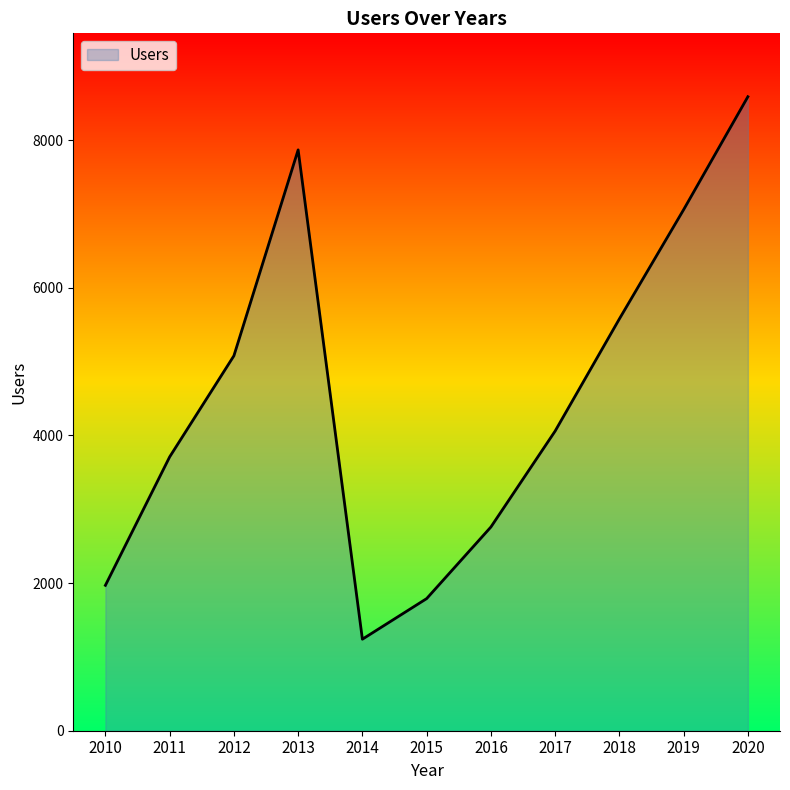

List the labels in order of value, largest first.

2020, 2013, 2019, 2018, 2012, 2017, 2011, 2016, 2010, 2015, 2014